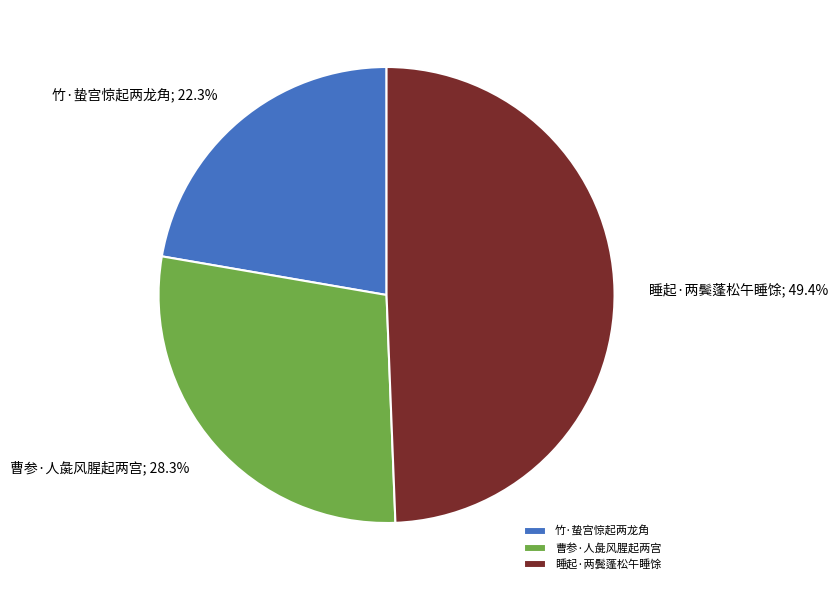

What percentage is NOT represented by 竹·蛰宫惊起两龙角?

77.7%